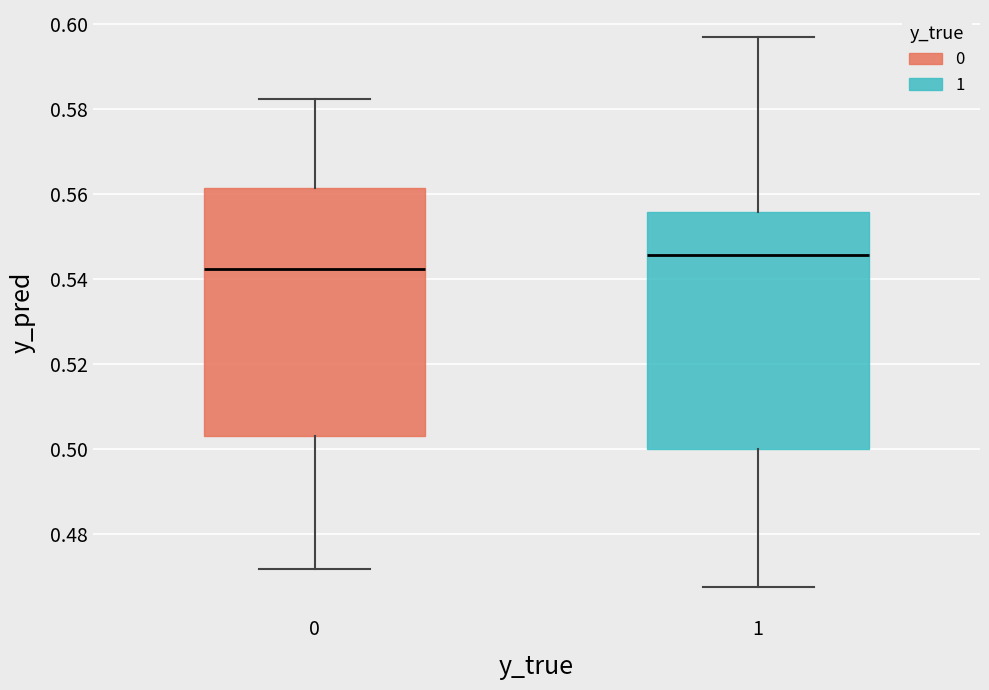

Where does the lower whisker of the box at x = 0 end on the y-axis? The values are not printed on the chart, so give them approximately, as read against the axis.

0.472